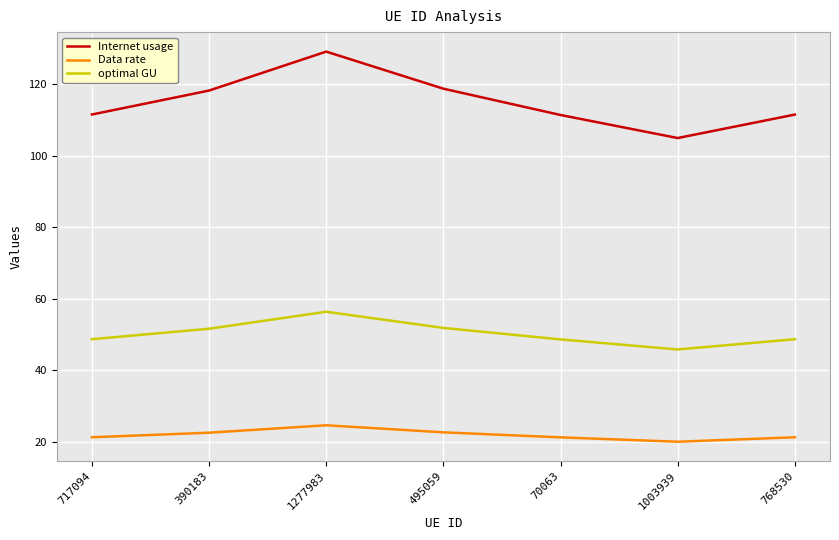

What are all the series names shown in the legend?

Internet usage, Data rate, optimal GU